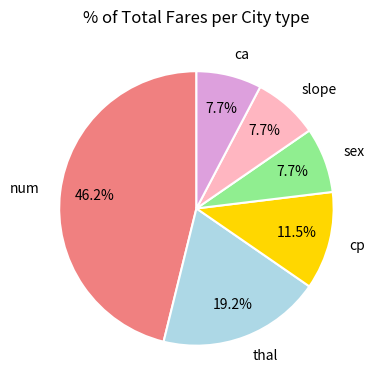

What is the largest slice in the pie chart?

num